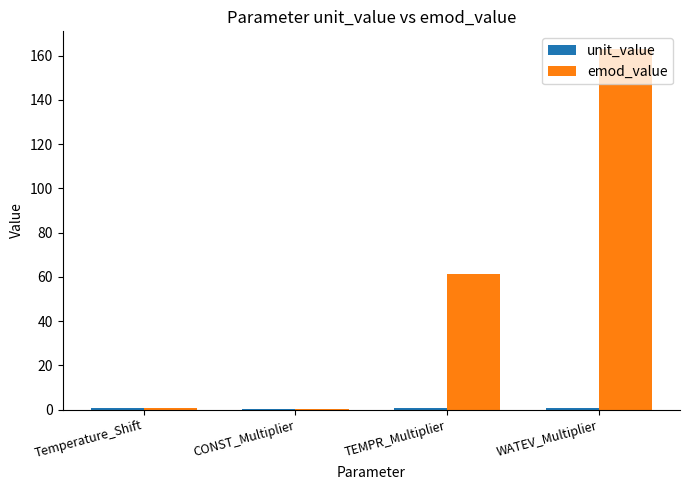

The value of emod_value at TEMPR_Multiplier is 84.1. True or false?

False